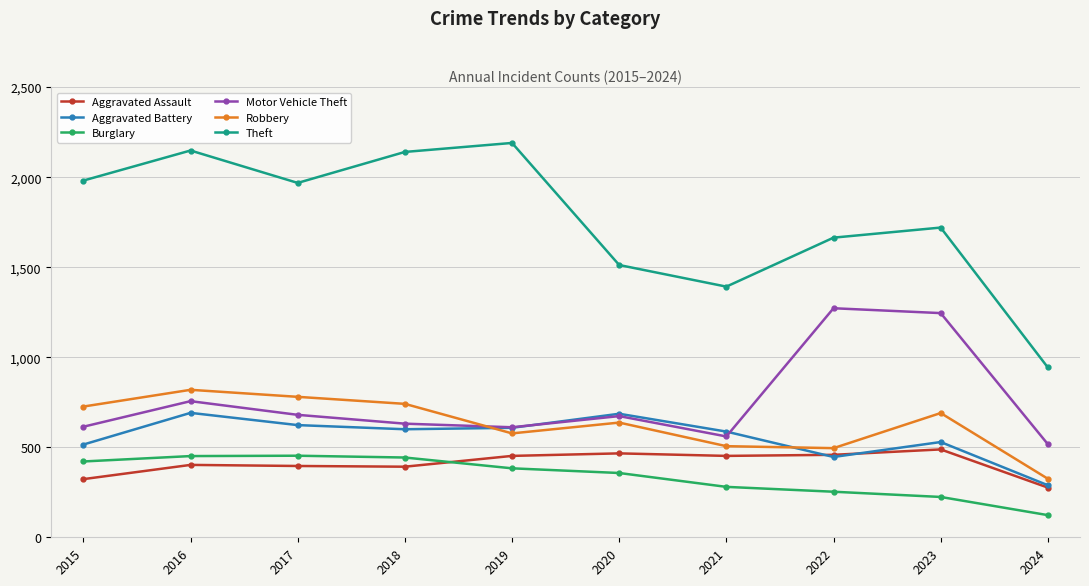

The value of Burglary at 2023 is 224. True or false?

True